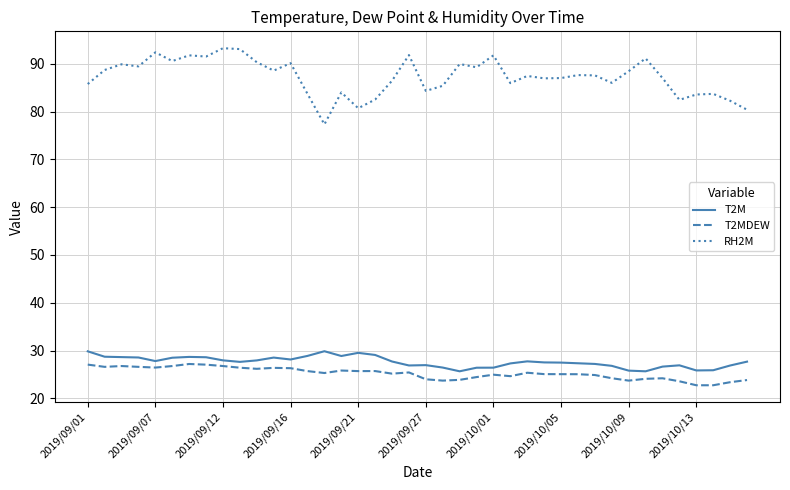

True or false: RH2M and T2M cross at least once.

False